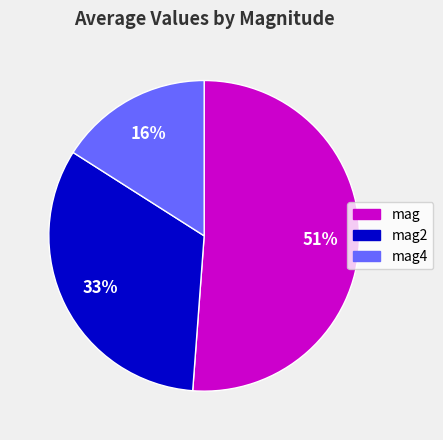

What is the largest slice in the pie chart?

mag